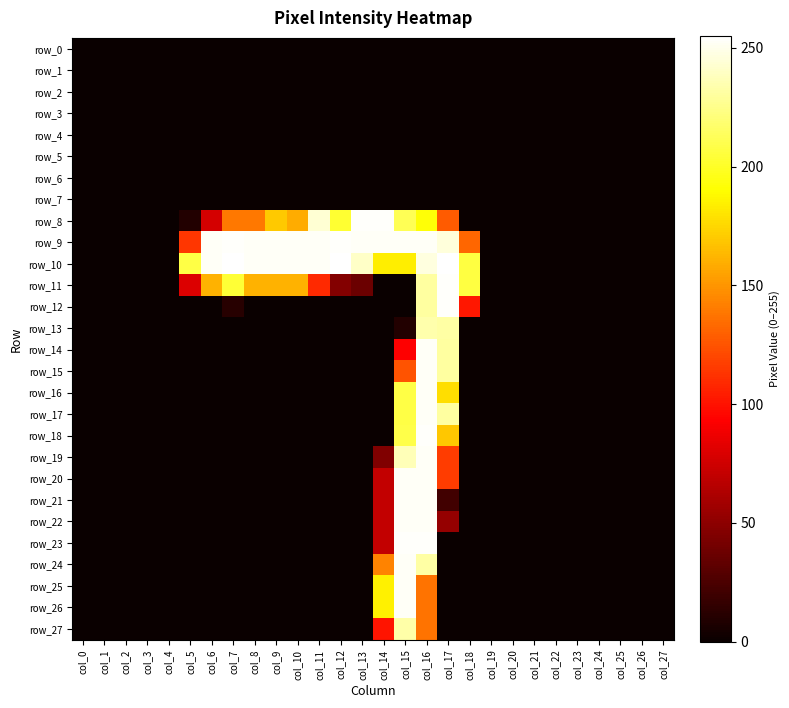

Is the value of row_17 at col_22 greater than the value of row_1 at col_18?

No